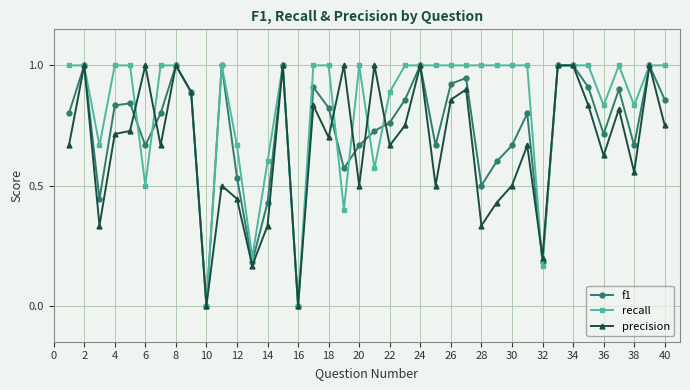

Which series has the largest total across all categories?

recall